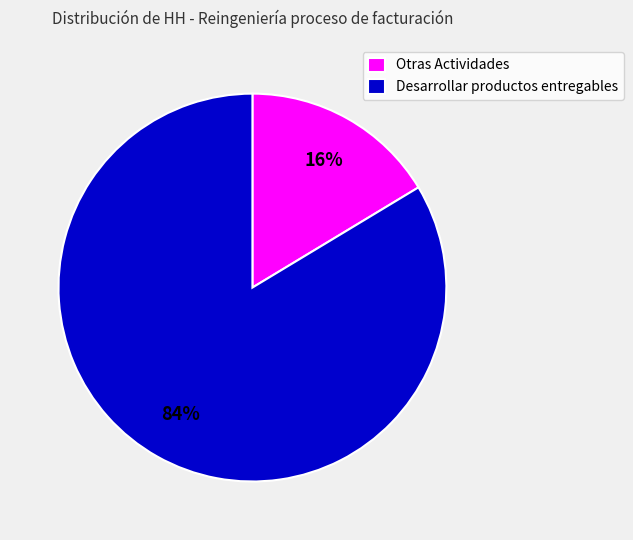

Is the sum of Otras Actividades and Desarrollar productos entregables greater than half?

Yes